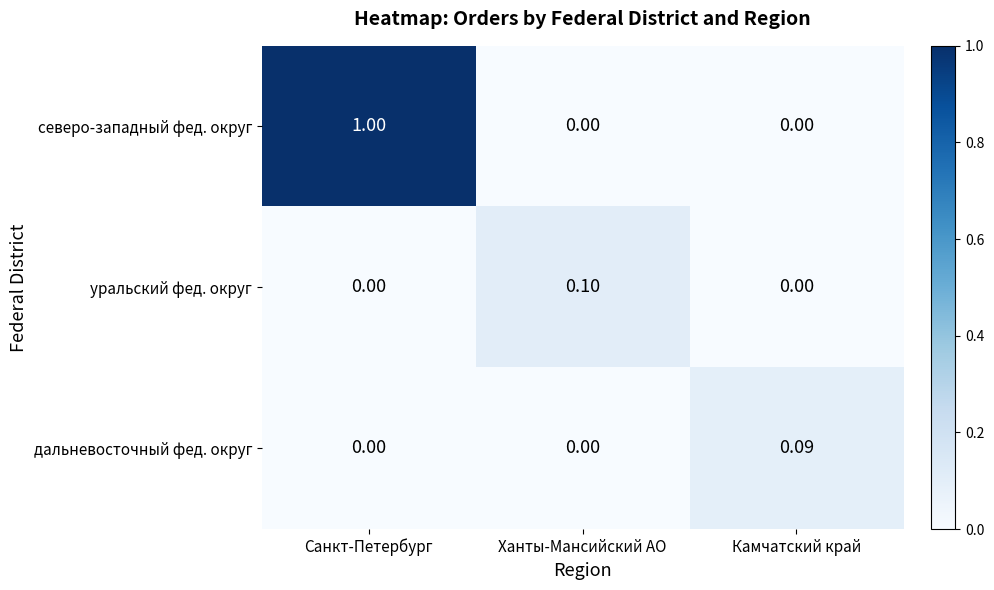

Count the number of data series in this chart.

3